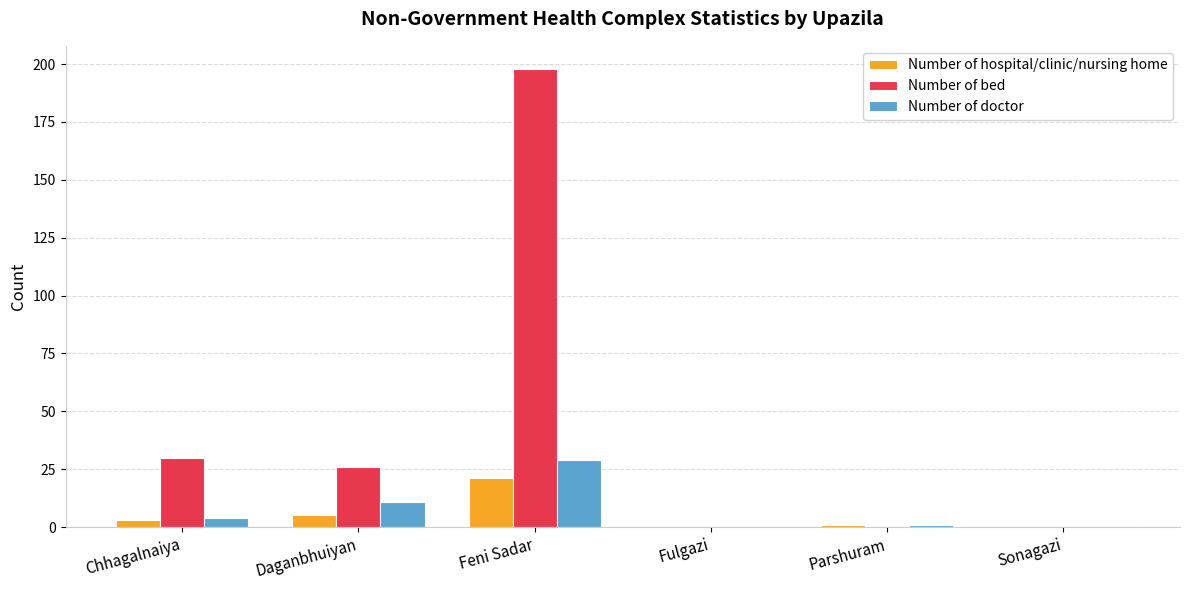

At which label is Number of doctor closest to 14?

Daganbhuiyan